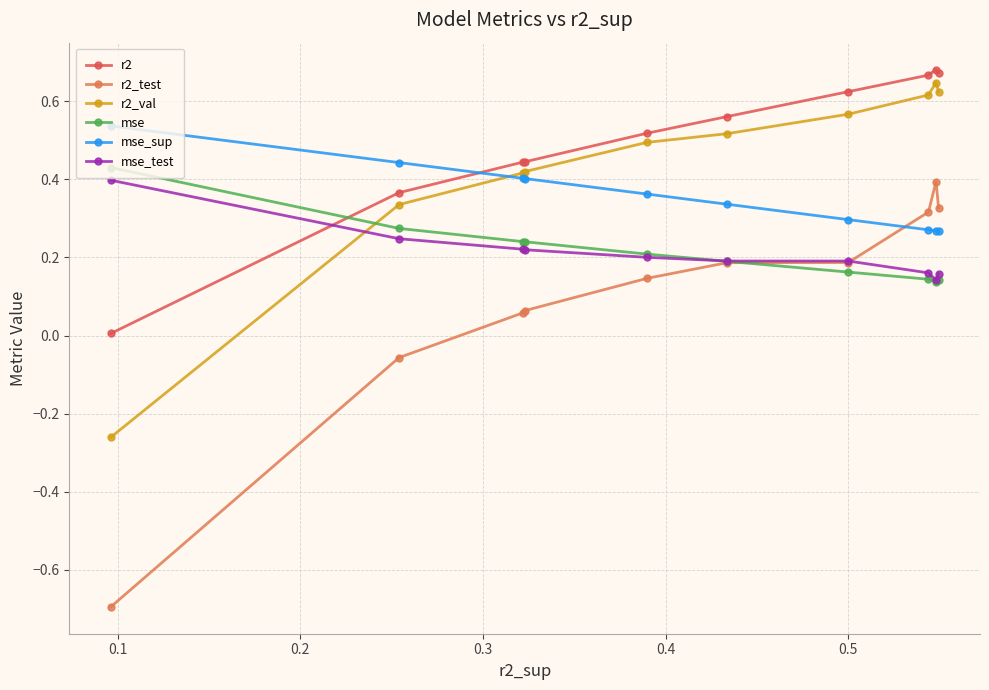

True or false: r2_test has more than 0 interior local peaks.

True